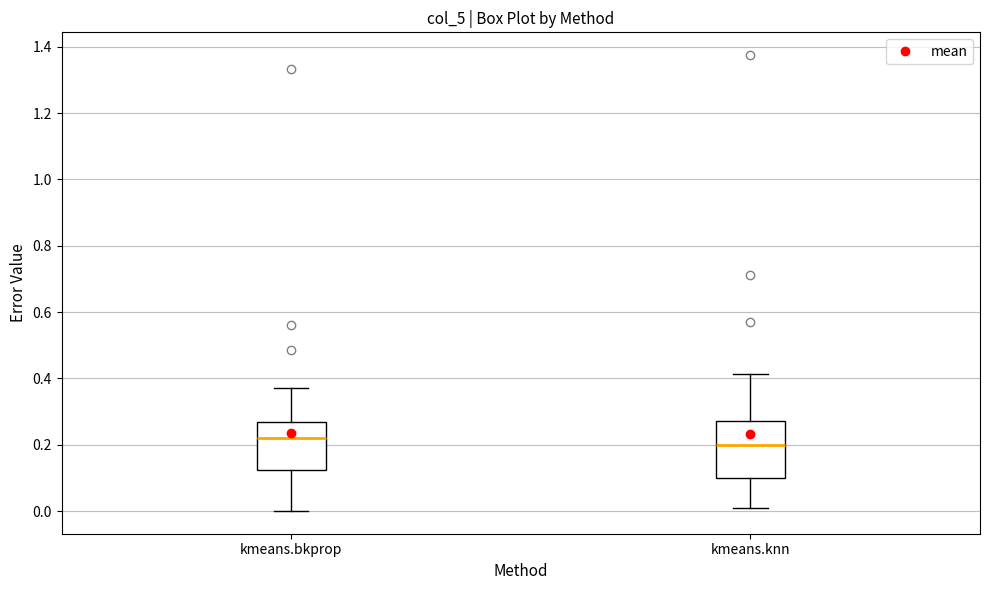

Reading left to right, transcribe this box plot: for each box, give where its median line is, the range the box spans, and where its two whiskers end, as read against the y-axis. The values are not printed on the chart, so give them approximately, as read against the axis.

kmeans.bkprop: median 0.22, box 0.12 to 0.26, whiskers 0.00 to 0.38
kmeans.knn: median 0.20, box 0.10 to 0.28, whiskers 0.00 to 0.42